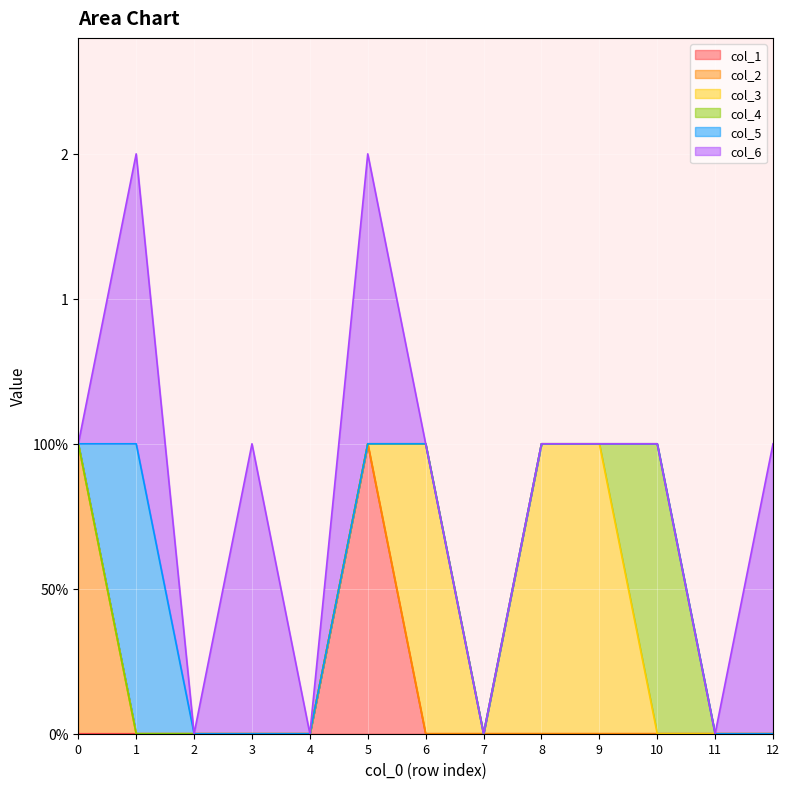

Reading left to right, extract all data points from this chart.

col_1: 0	0	0	0	0	1	0	0	0	0	0	0	0
col_2: 1	0	0	0	0	0	0	0	0	0	0	0	0
col_3: 0	0	0	0	0	0	1	0	1	1	0	0	0
col_4: 0	0	0	0	0	0	0	0	0	0	1	0	0
col_5: 0	1	0	0	0	0	0	0	0	0	0	0	0
col_6: 0	1	0	1	0	1	0	0	0	0	0	0	1